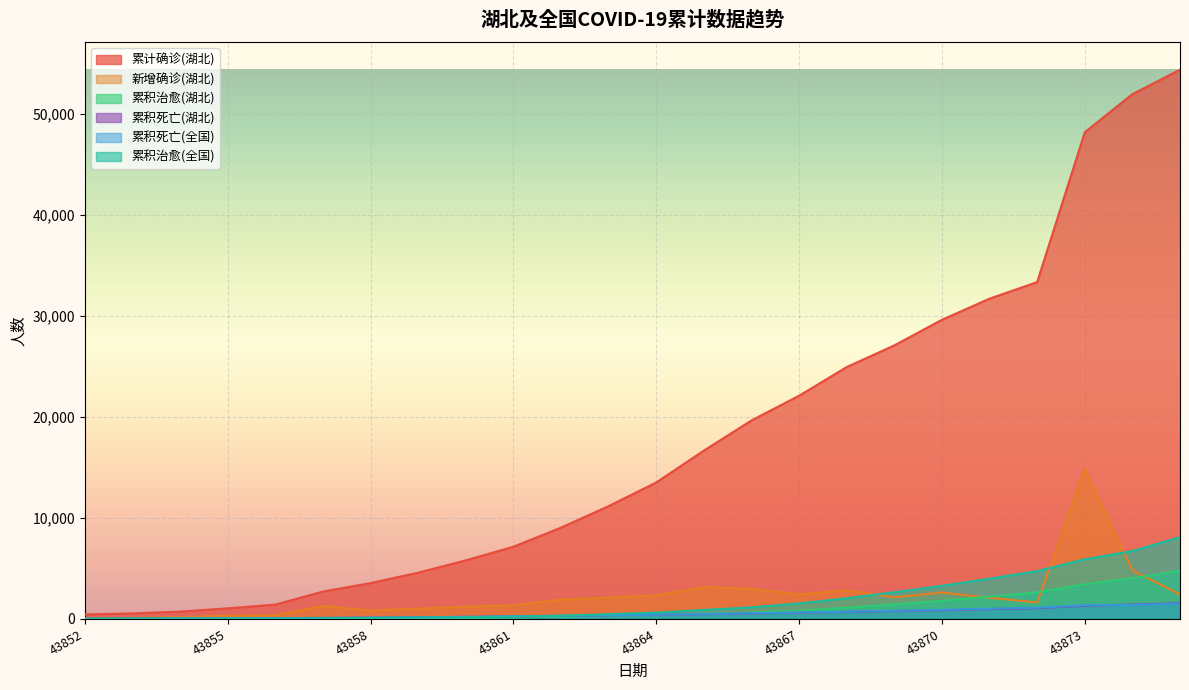

What are all the series names shown in the legend?

累计确诊(湖北), 新增确诊(湖北), 累积治愈(湖北), 累积死亡(湖北), 累积死亡(全国), 累积治愈(全国)